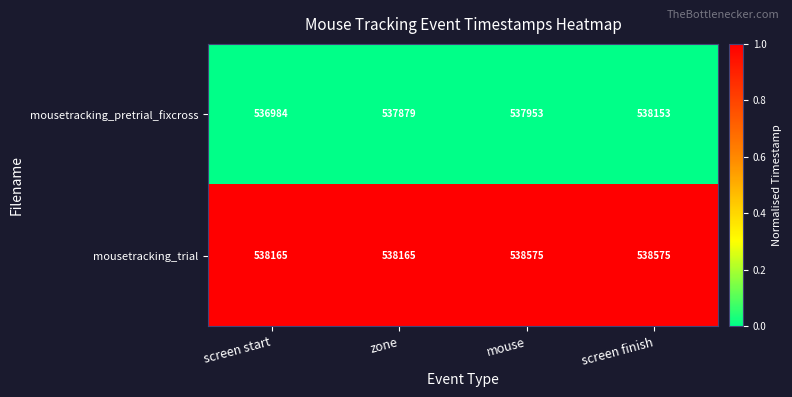

Between mouse and screen finish, which series saw the biggest shift?

mousetracking_pretrial_fixcross